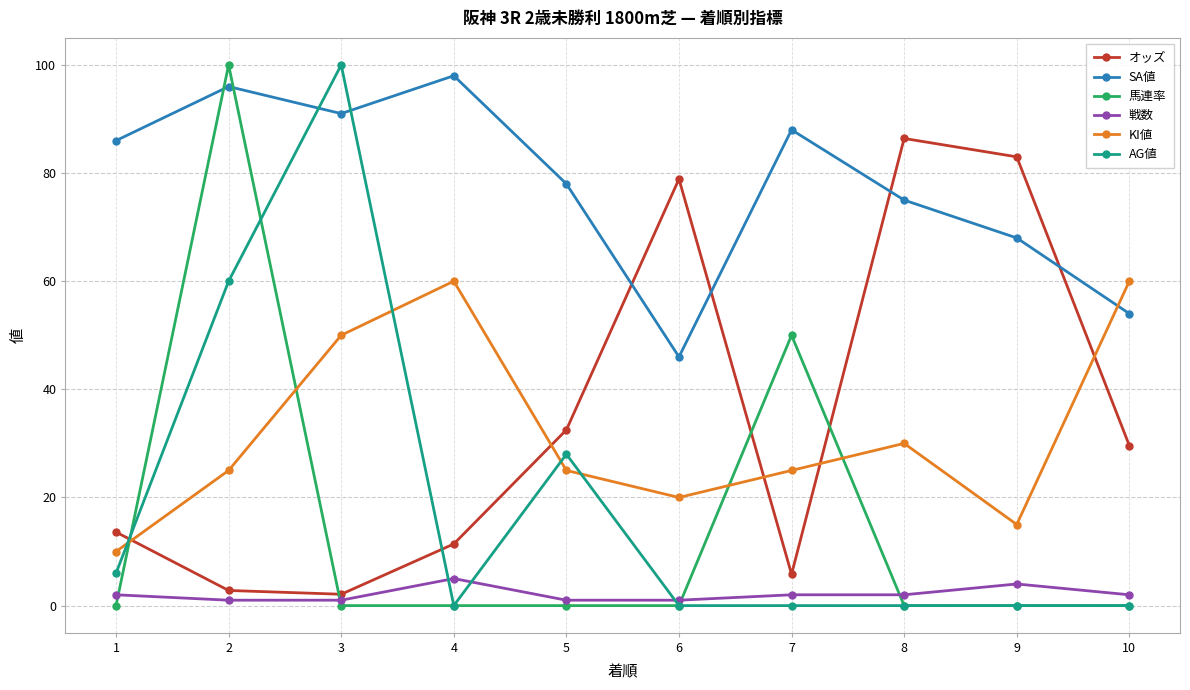

Reading left to right, list all the values displayed in this chart.

オッズ: 13.6	2.8	2.1	11.4	32.5	78.9	5.8	86.4	83.0	29.6
SA値: 86.0	96.0	91.0	98.0	78.0	46.0	88.0	75.0	68.0	54.0
馬連率: 0.0	100.0	0.0	0.0	0.0	0.0	50.0	0.0	0.0	0.0
戦数: 2.0	1.0	1.0	5.0	1.0	1.0	2.0	2.0	4.0	2.0
KI値: 10.0	25.0	50.0	60.0	25.0	20.0	25.0	30.0	15.0	60.0
AG値: 6.0	60.0	100.0	0.0	28.0	0.0	0.0	0.0	0.0	0.0